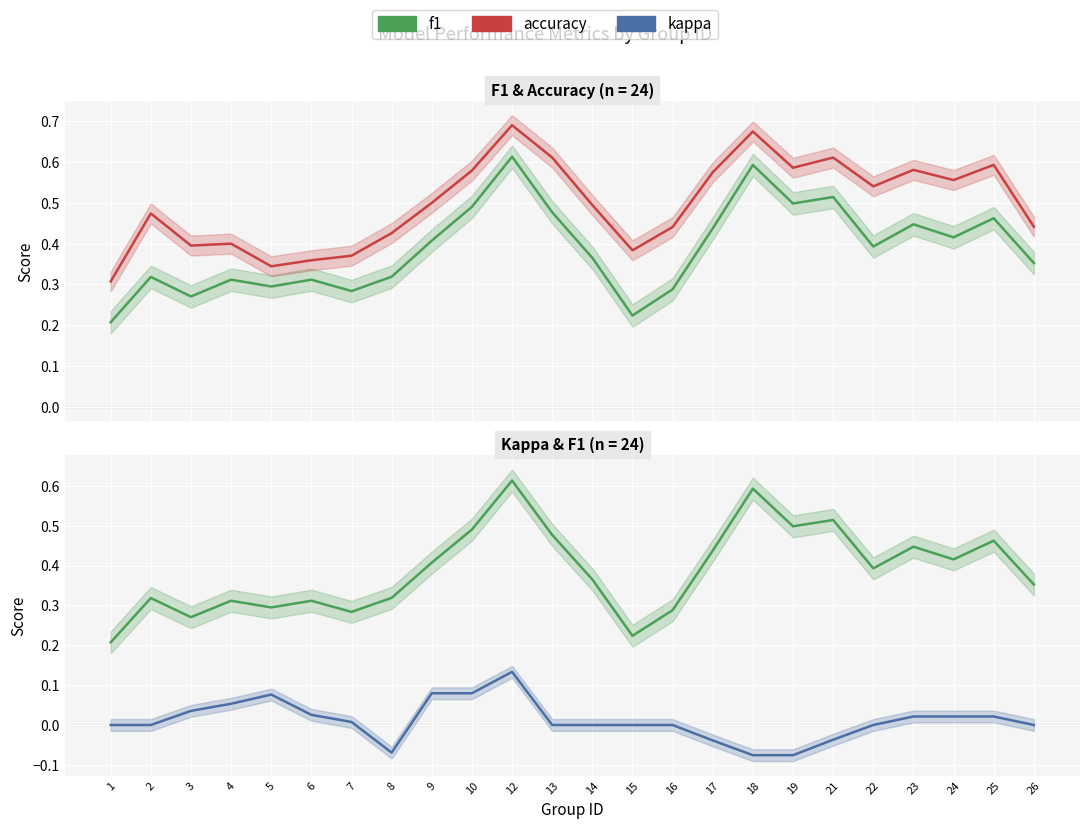

Count the number of categories in the chart.

24